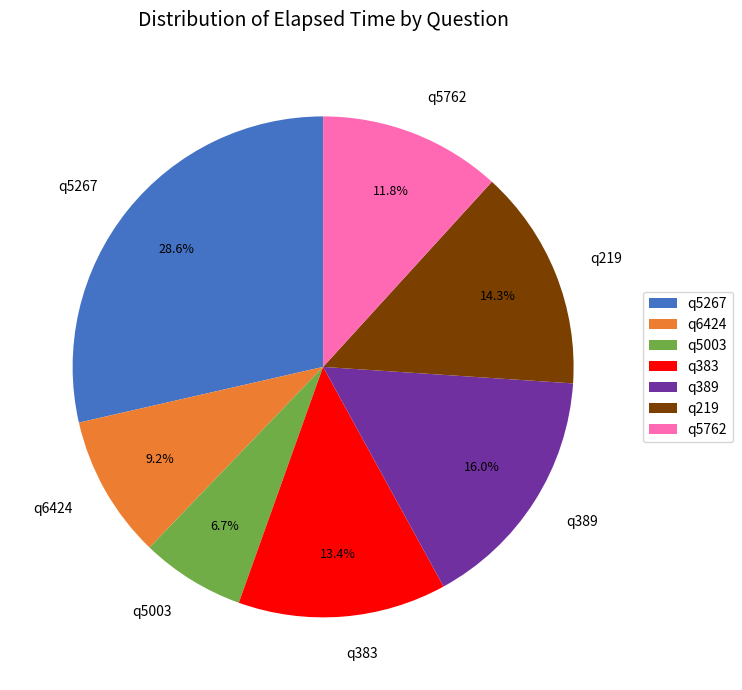

True or false: q383 accounts for 13% of the total.

True